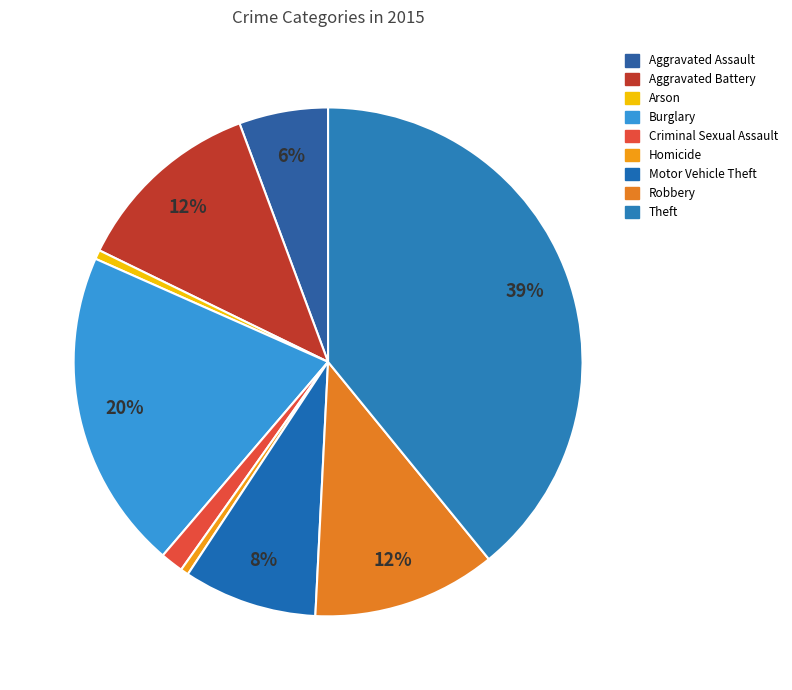

True or false: Theft accounts for 24% of the total.

False